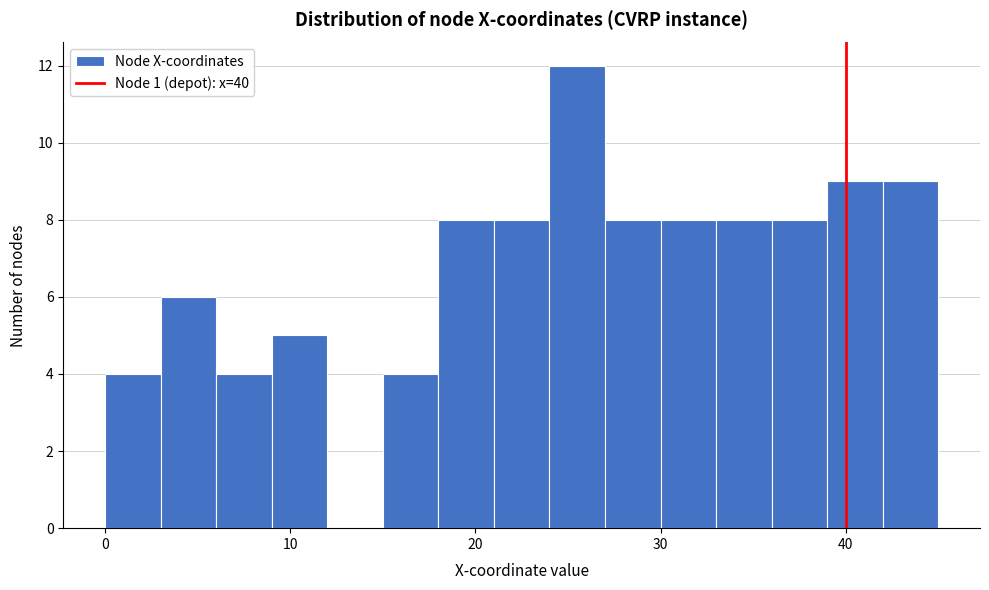

Around what value on the x-axis is the tallest bar? Give the approximate position of its centre, as read against the axis.

26